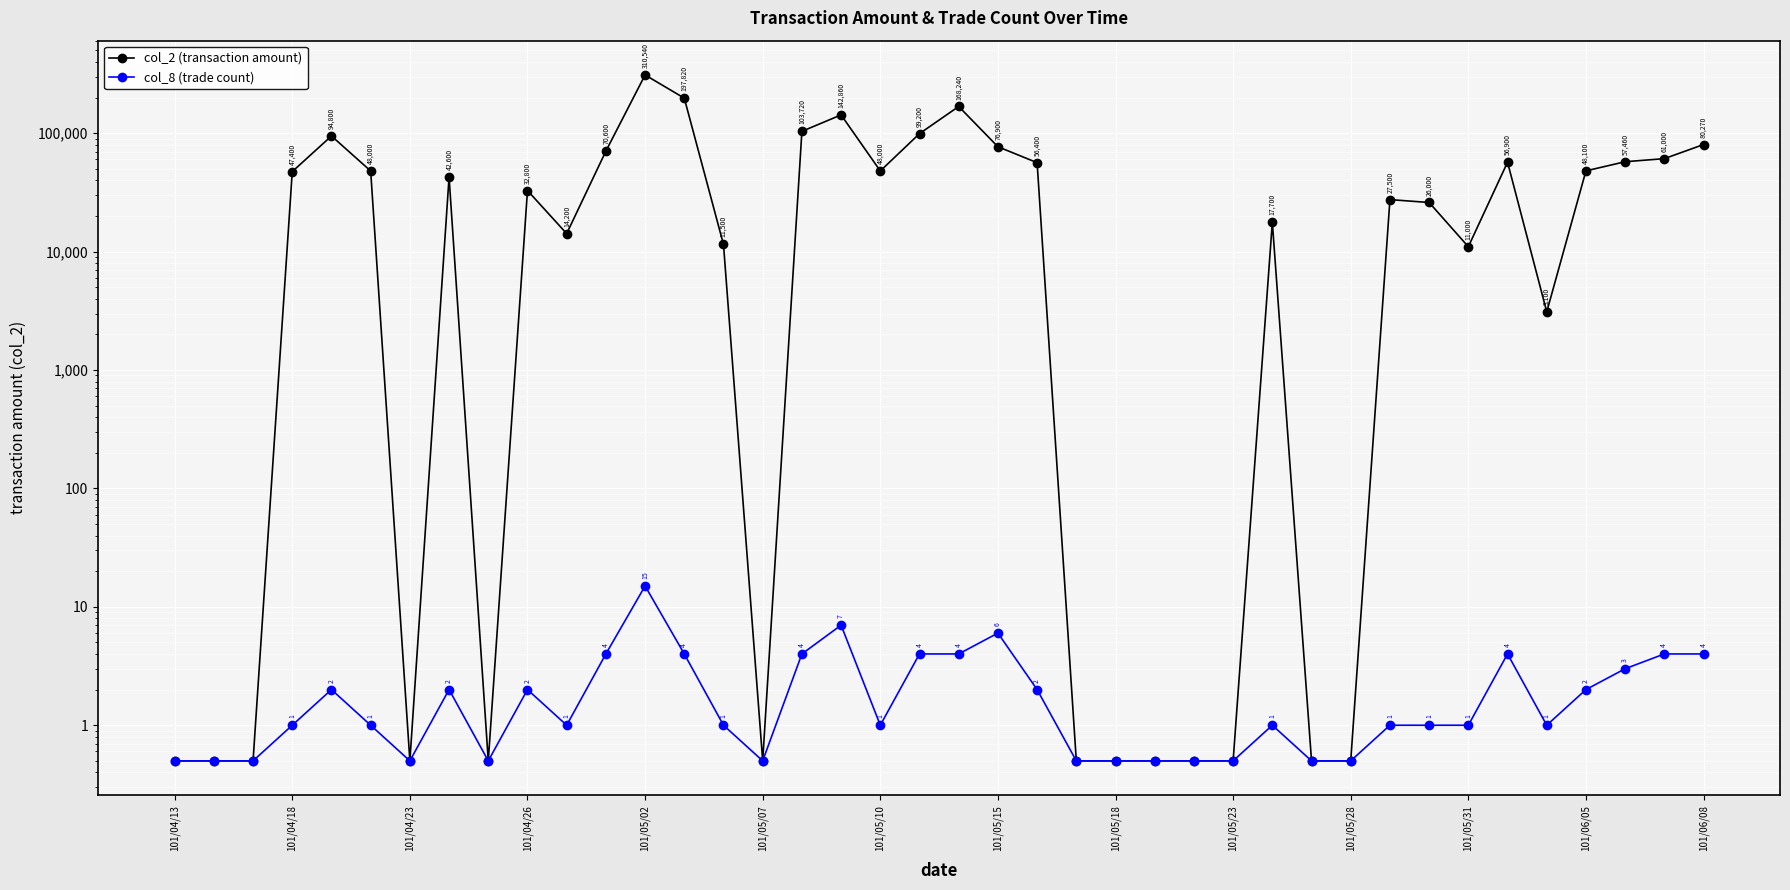

At how many categories does at least one series exceed 215748?

1